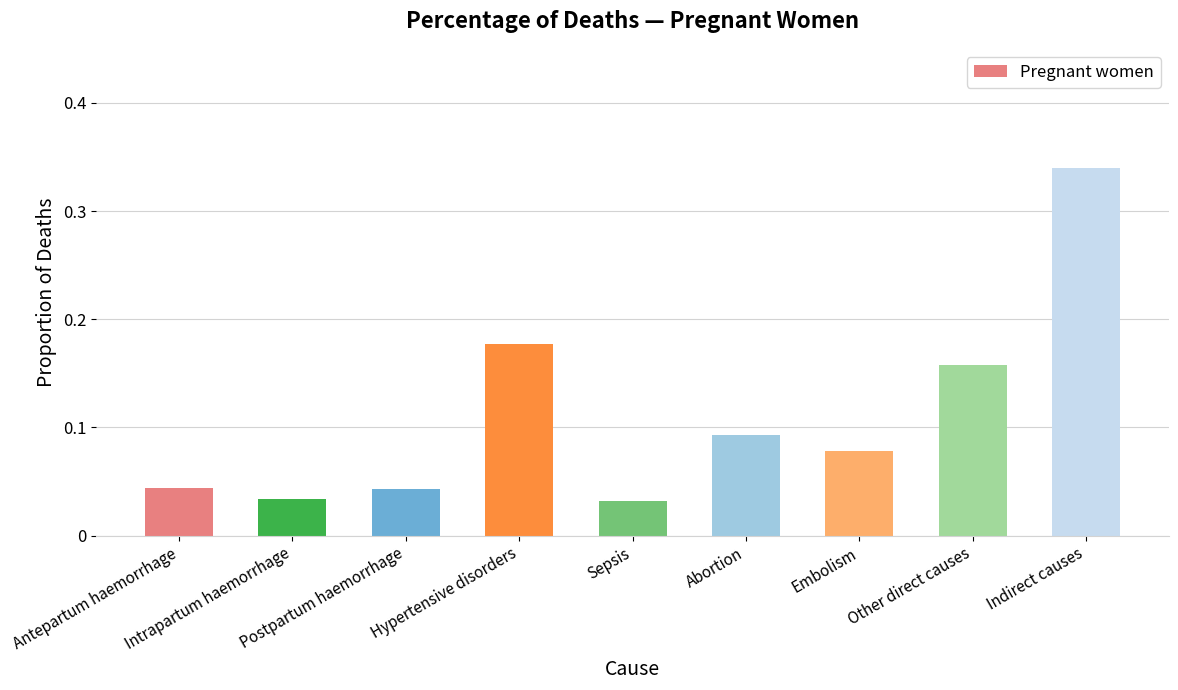

How many values are between 0 and 1?

9